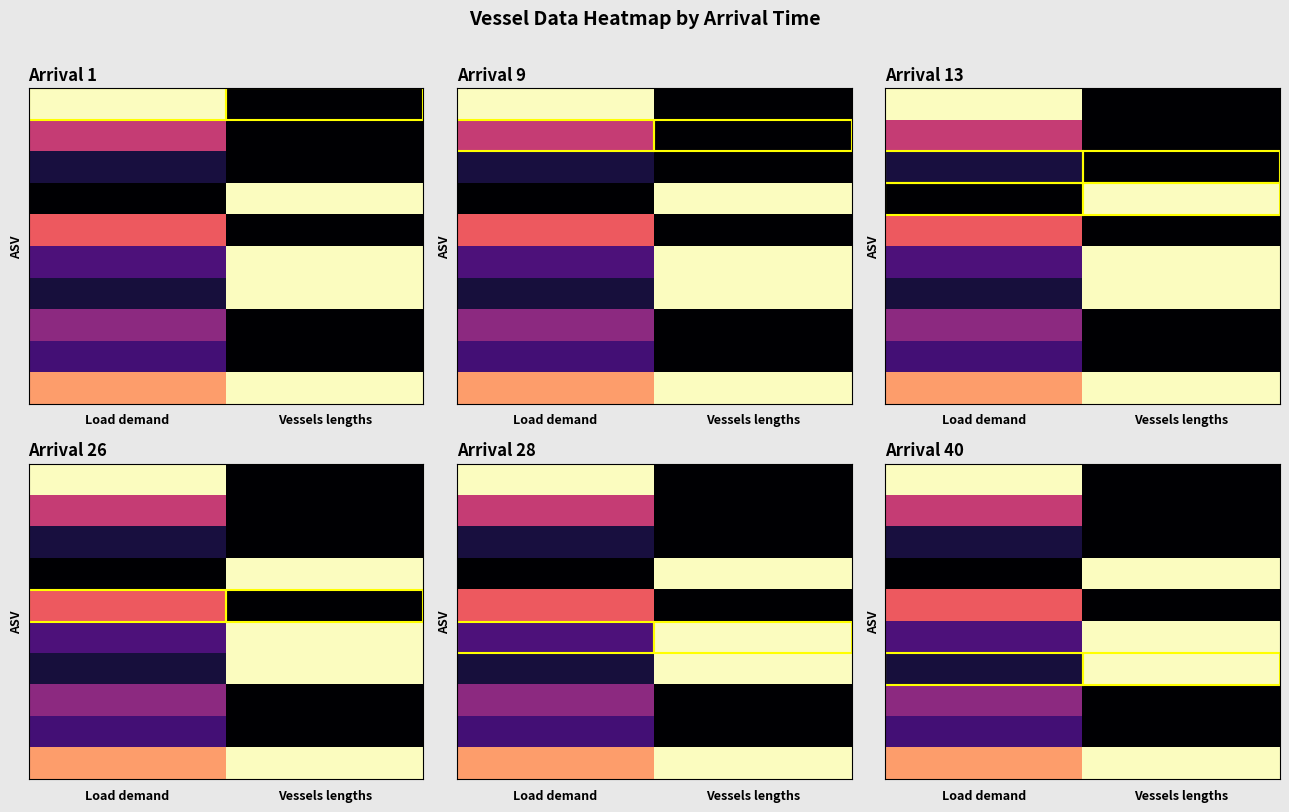

Between Load demand and Vessels lengths, which is larger?

Load demand